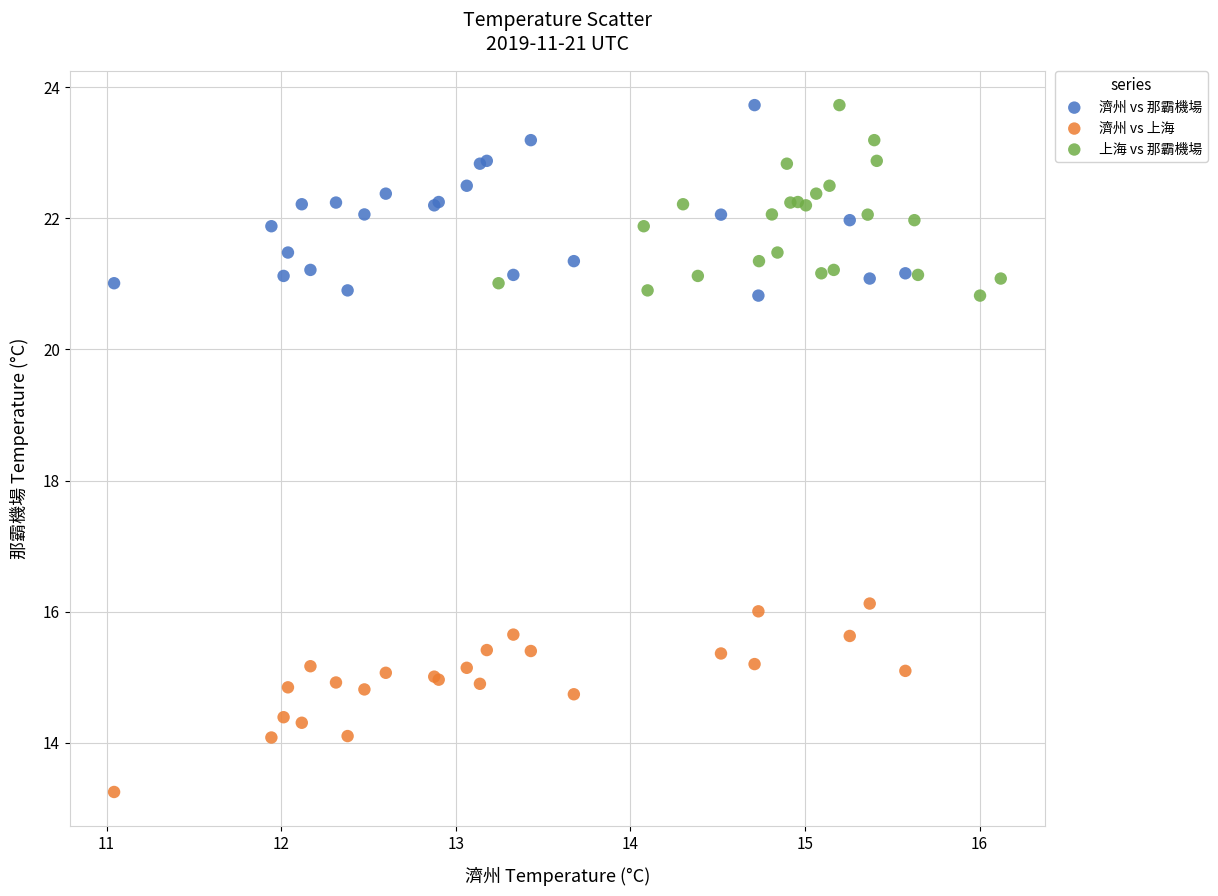

Which series contains the lowest Y value?

濟州 vs 上海